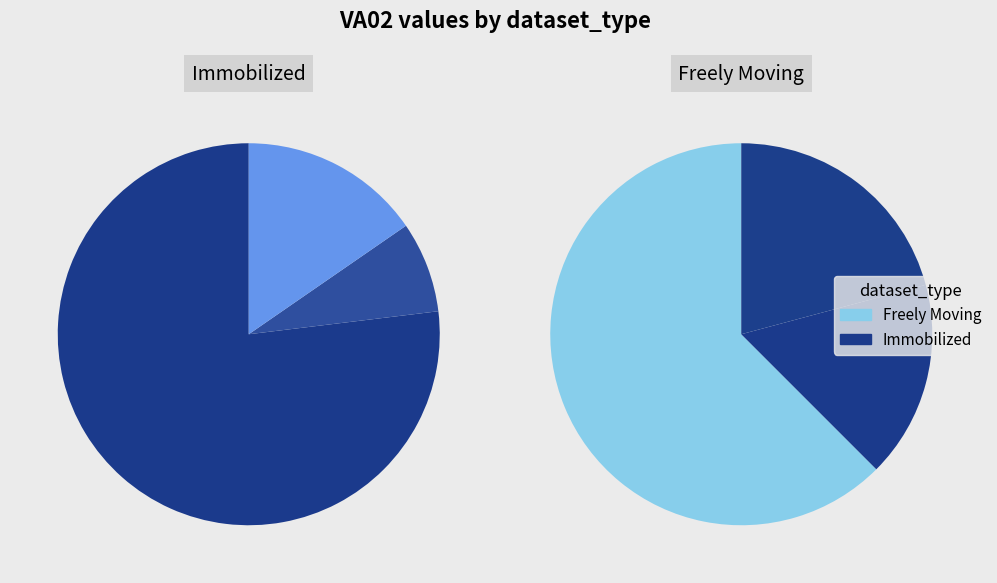

The Immobilized with O2 stimulus (gcy-31;-3) slice represents 0% of the pie. True or false?

True